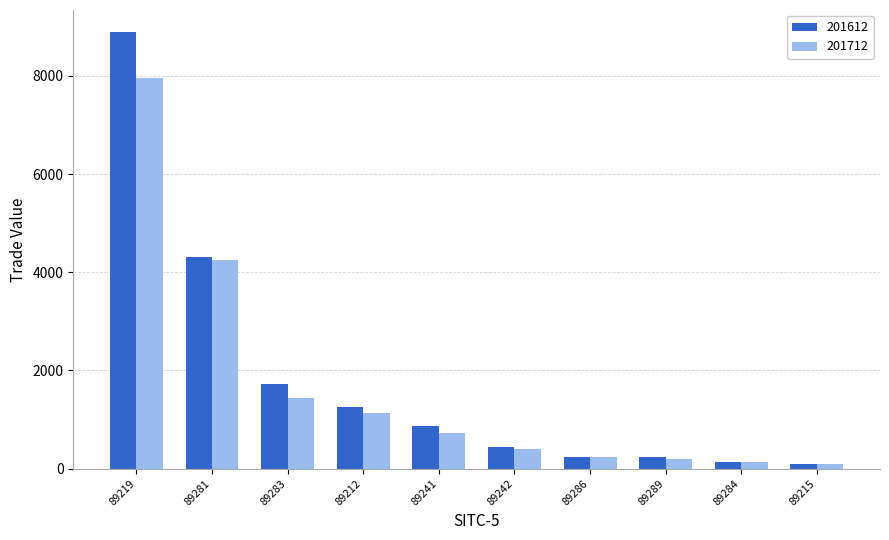

What position from the left is 89286?

7